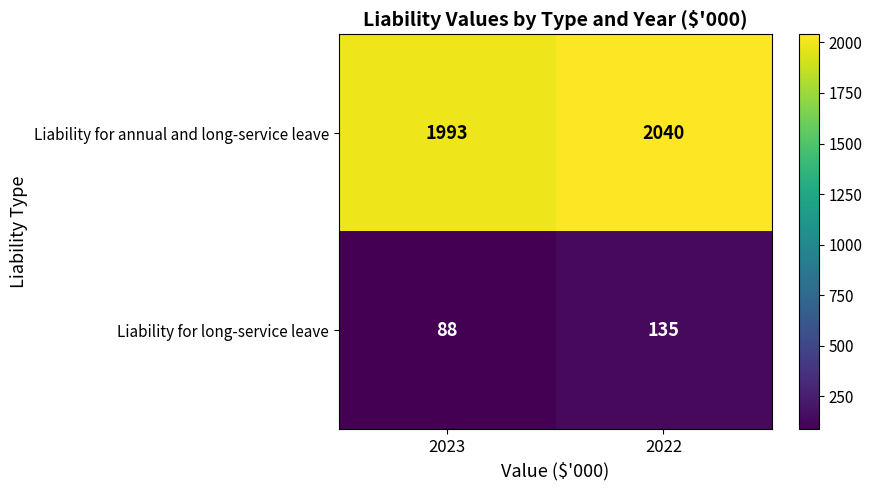

List the series in order of their peak value, lowest first.

Liability for long-service leave, Liability for annual and long-service leave